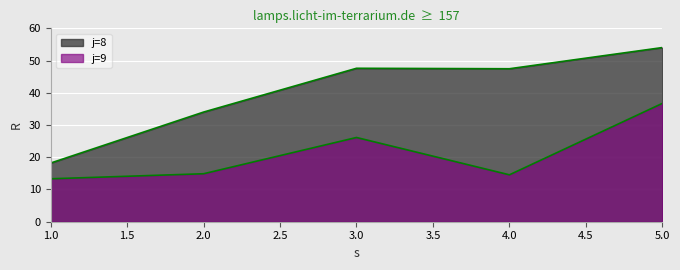

True or false: j=9 has more than 0 points higher than both neighbors.

True